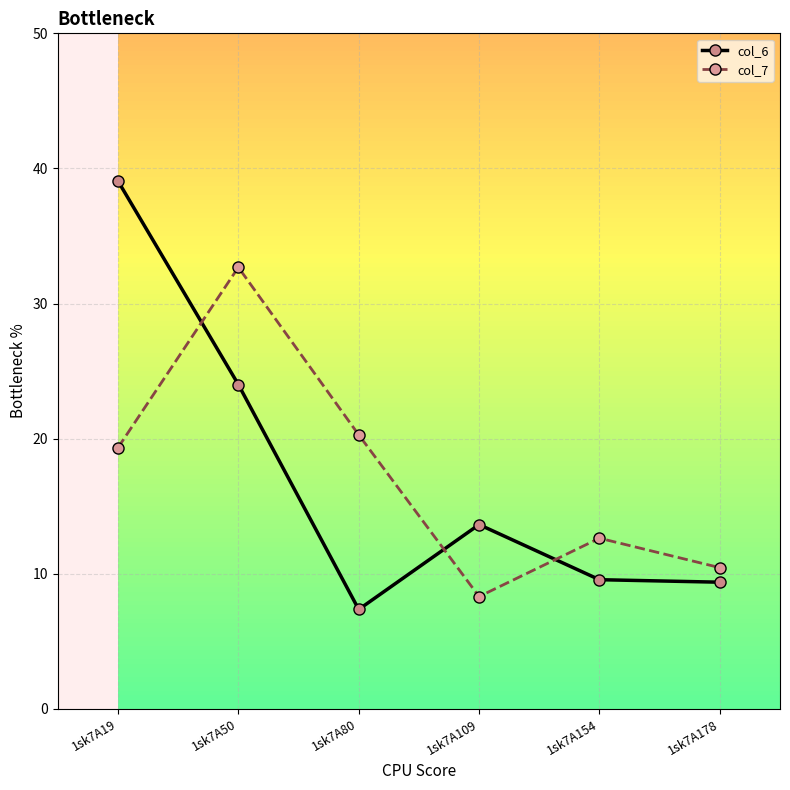

What is the difference between the col_7 values at 1sk7A178 and 1sk7A50?

22.2